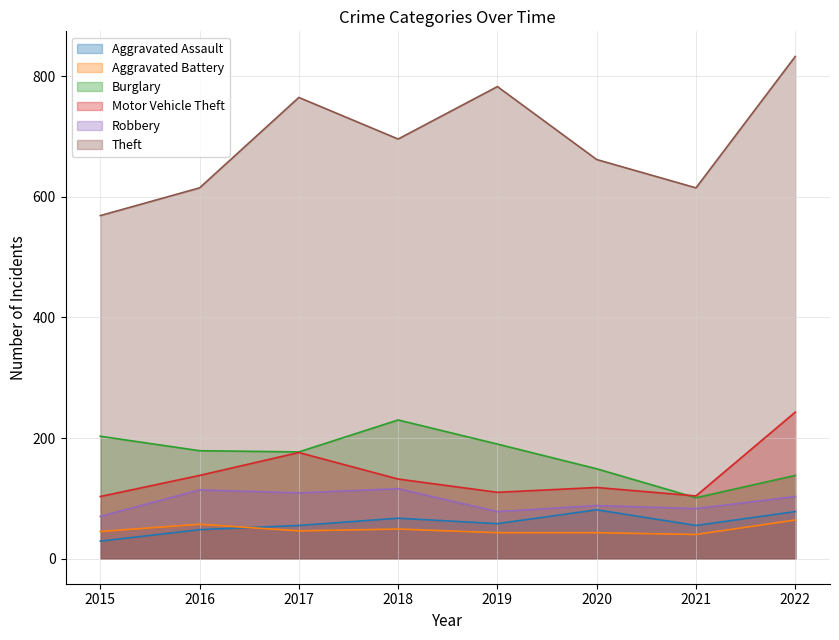

In Theft, how many points are lower than both neighbors (excluding endpoints)?

2